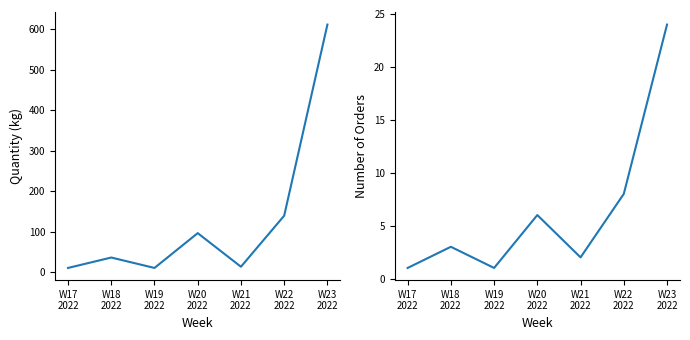

True or false: Order Count and Total Quantity (kg) cross at least once.

False